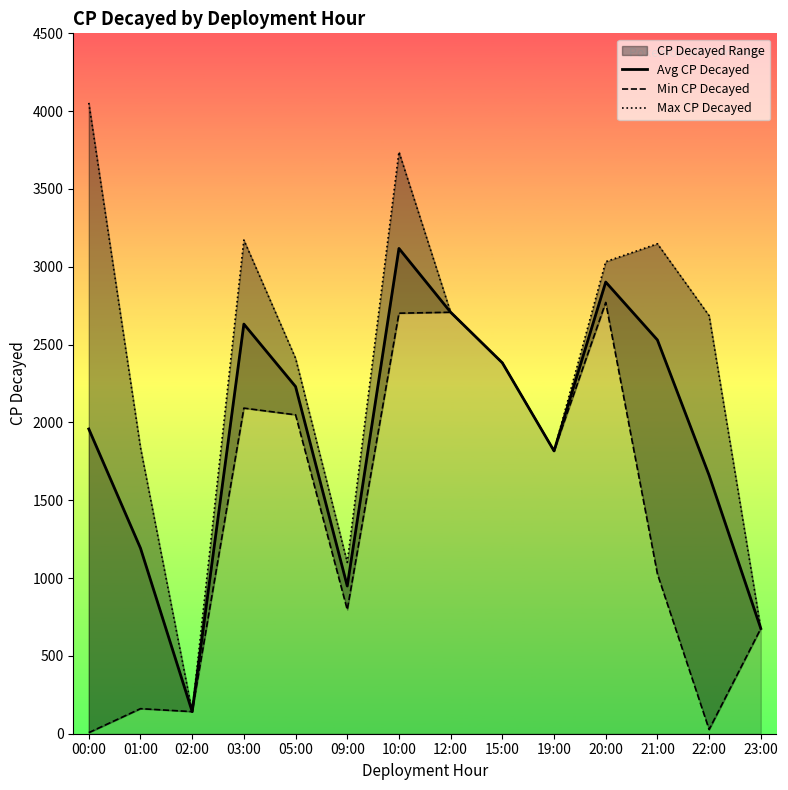

Reading left to right, list all the values displayed in this chart.

Avg CP Decayed: 1958.0	1192.2	142.0	2632.0	2230.5	949.0	3118.0	2708.0	2383.0	1817.0	2902.0	2530.0	1660.5	676.0
Min CP Decayed: 7.0	161.0	142.0	2092.0	2049.0	797.0	2702.0	2708.0	2383.0	1817.0	2771.0	1027.0	27.0	676.0
Max CP Decayed: 4053.0	1838.0	142.0	3172.0	2412.0	1101.0	3738.0	2708.0	2383.0	1817.0	3033.0	3148.0	2686.0	676.0